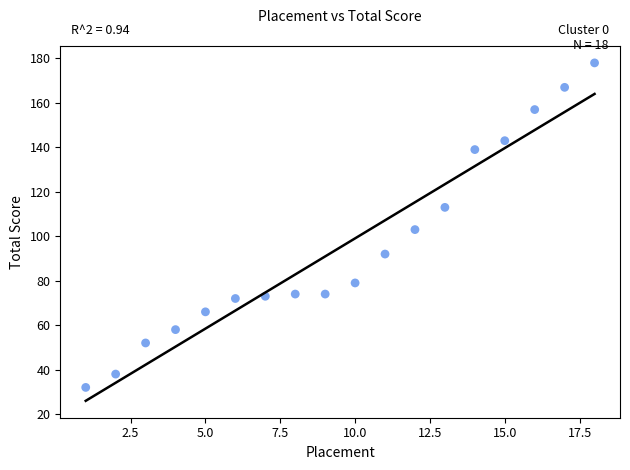

What is the range of Y values (max minus min)?

146